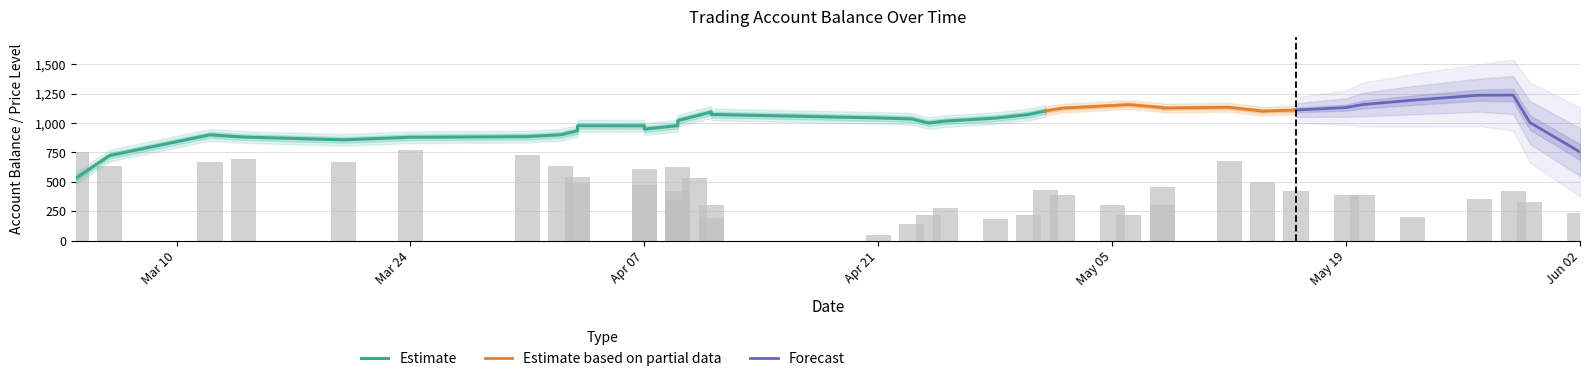

What is the spread (max minus min) of values at 2025-04-09?

794.0